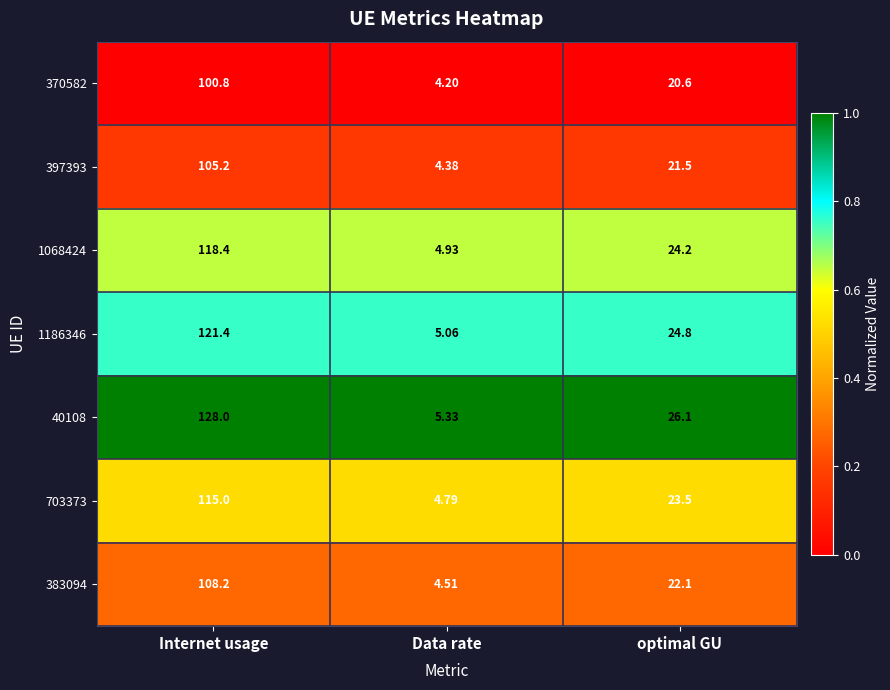

Rank the categories by 1068424 value from lowest to highest.

Data rate, optimal GU, Internet usage